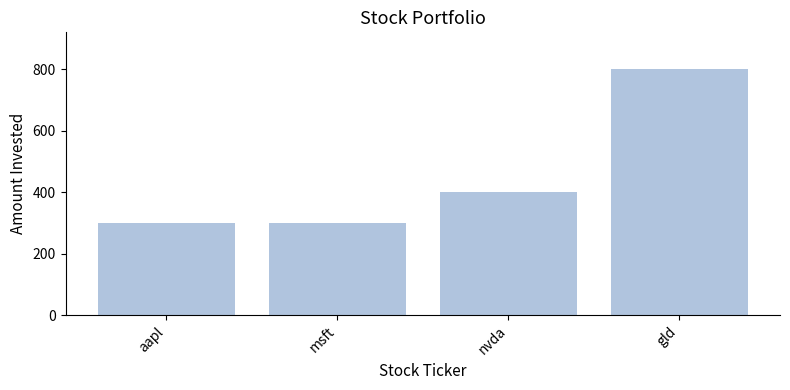

What is the change in value from aapl to gld?

+500